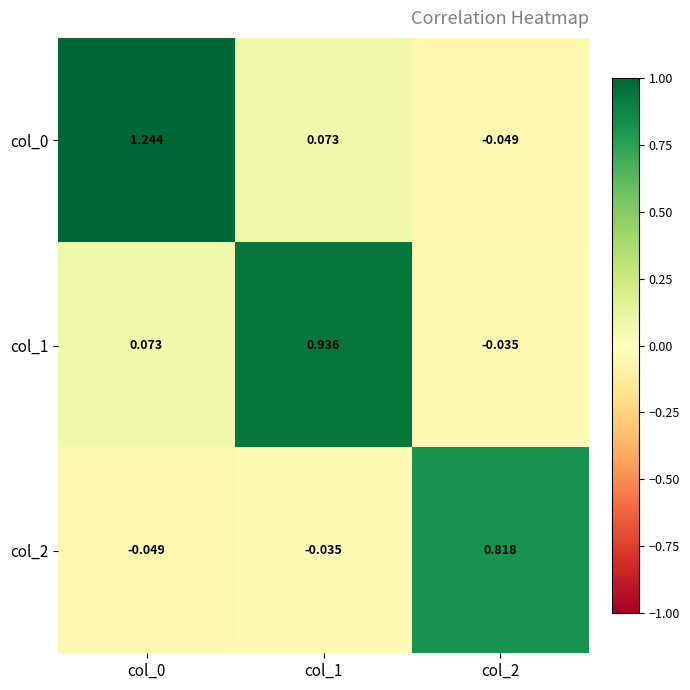

What is the total value across all series at col_2?

0.7